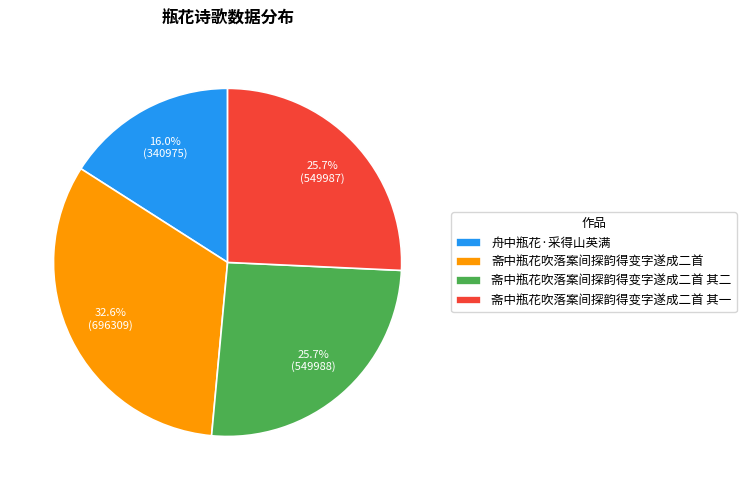

To the nearest percent, what portion does 斋中瓶花吹落案间探韵得变字遂成二首 其一 represent?

26%